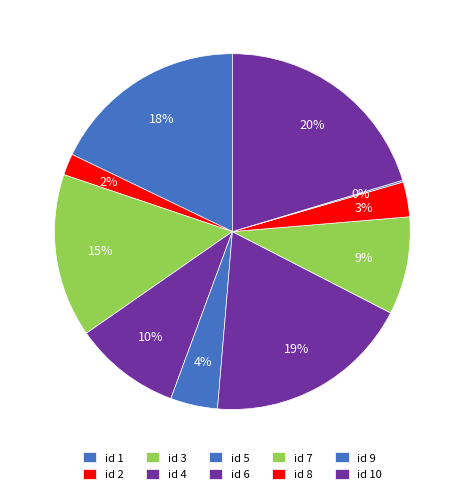

Count the number of slices in the pie.

10